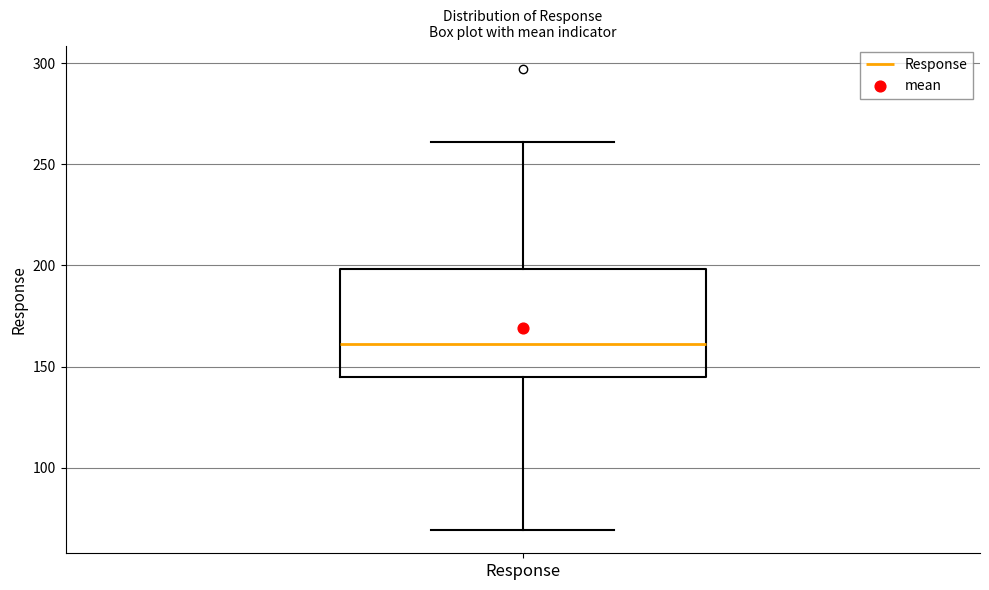

Where is the upper edge of the box for Response on the y-axis? The values are not printed on the chart, so give them approximately, as read against the axis.

200